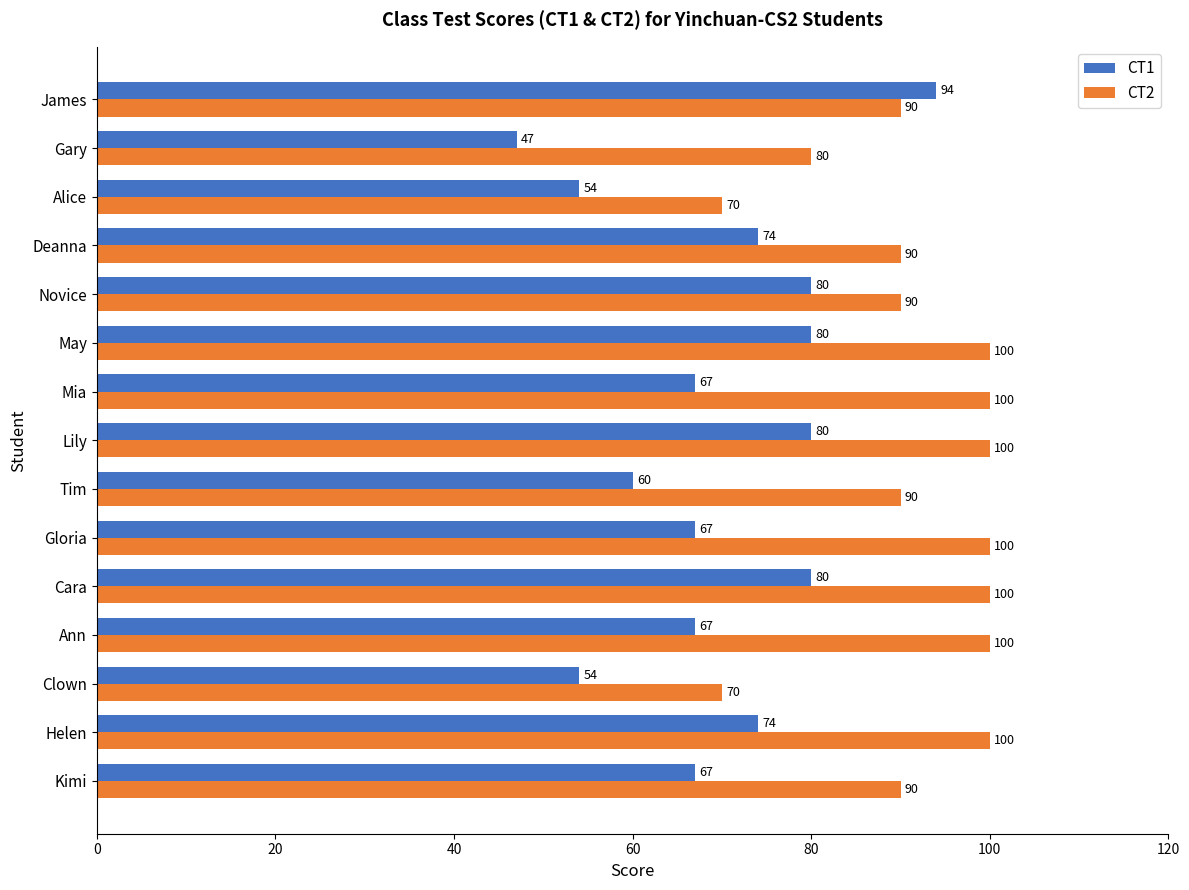

True or false: CT2 has a value of 100 at Gloria.

True